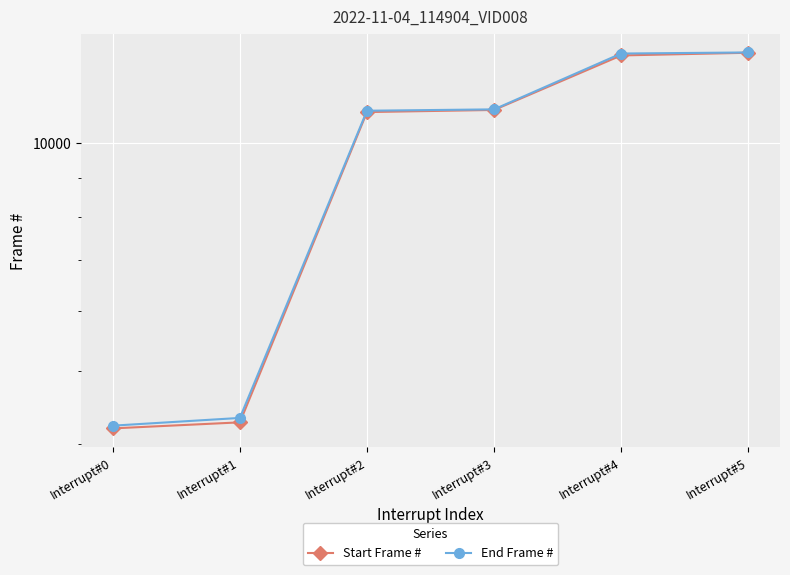

True or false: End Frame # and Start Frame # intersect in this chart.

False